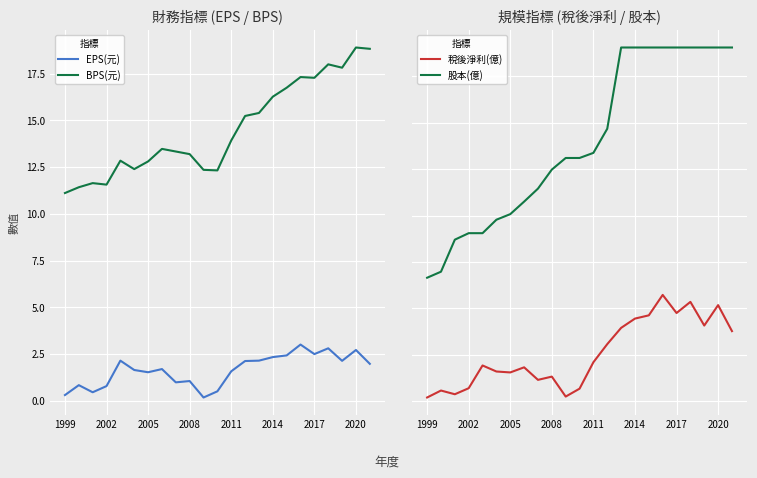

True or false: 股本(億) and EPS(元) intersect in this chart.

False